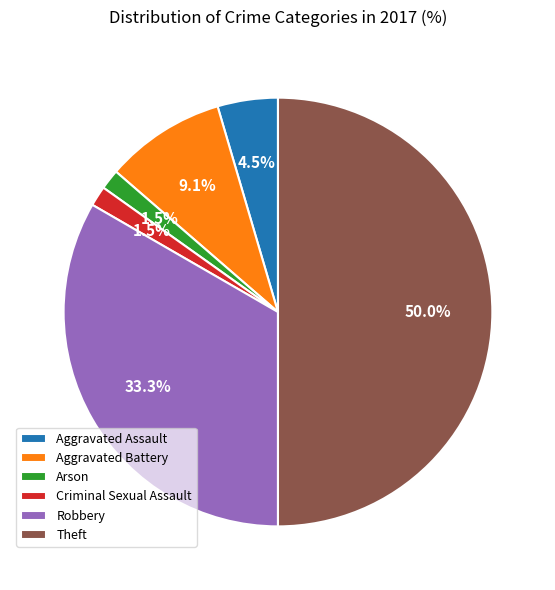

Does Aggravated Battery represent more than half of the total?

No